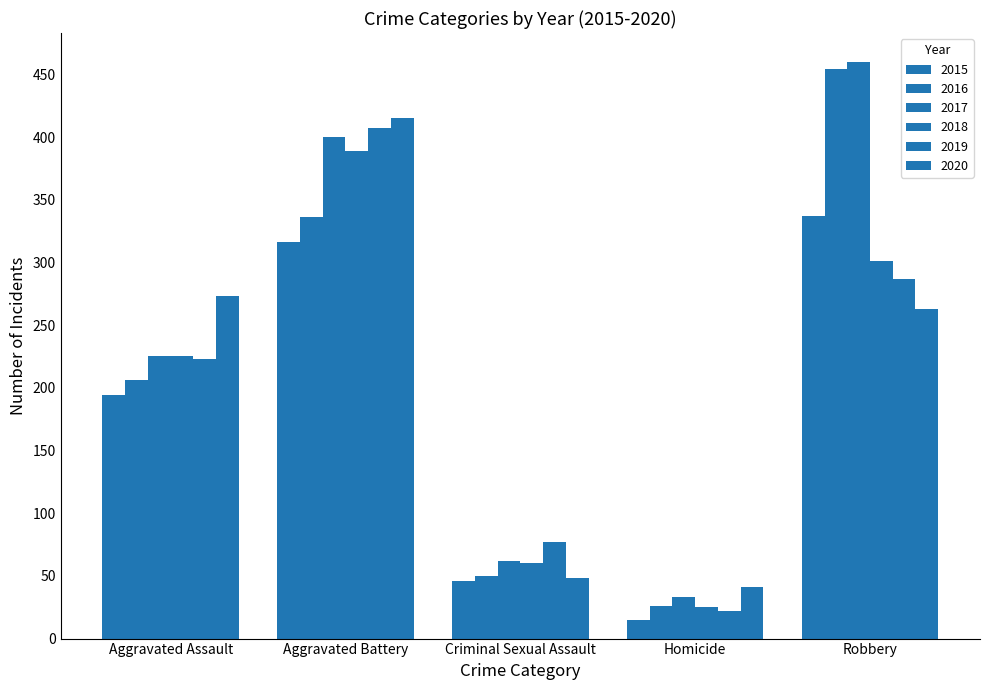

How many distinct data groups are displayed?

6